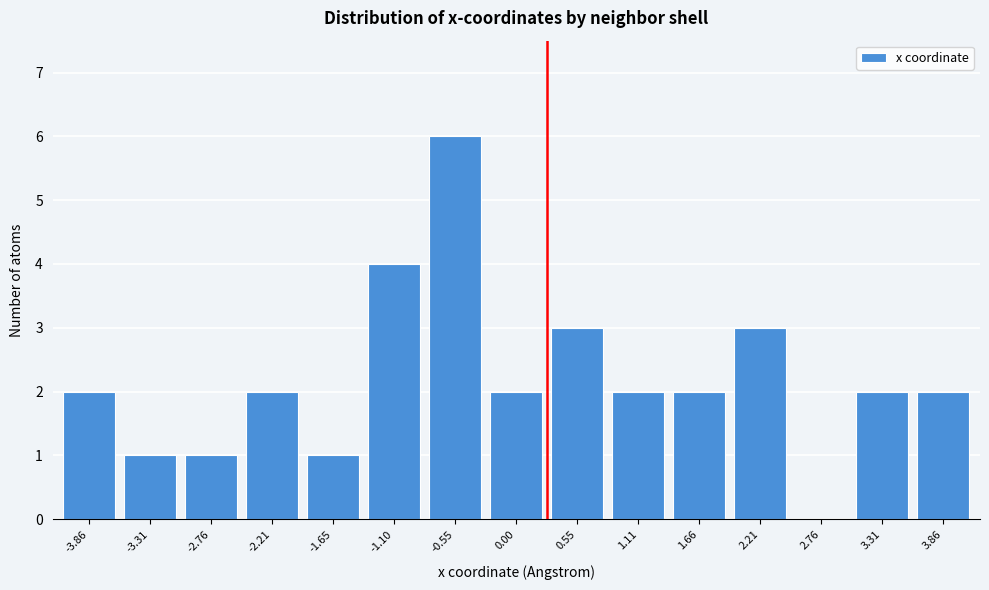

Reading left to right, list all the values displayed in this chart.

-3.86=2	-3.31=1	-2.76=1	-2.21=2	-1.65=1	-1.10=4	-0.55=6	0.00=2	0.55=3	1.11=2	1.66=2	2.21=3	2.76=0	3.31=2	3.86=2